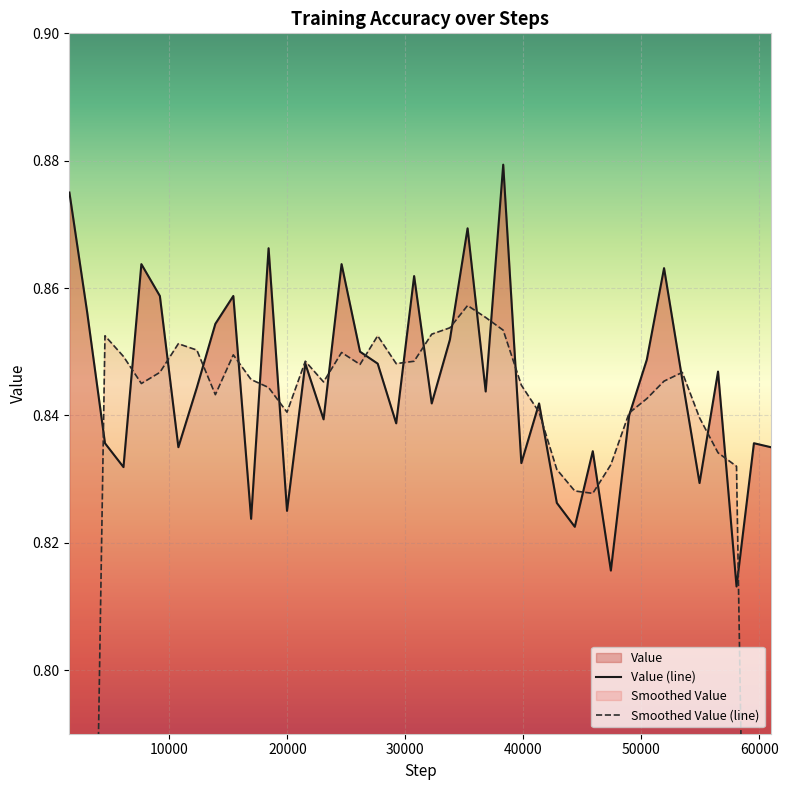

At which category does the data reach its first local valley?

6103